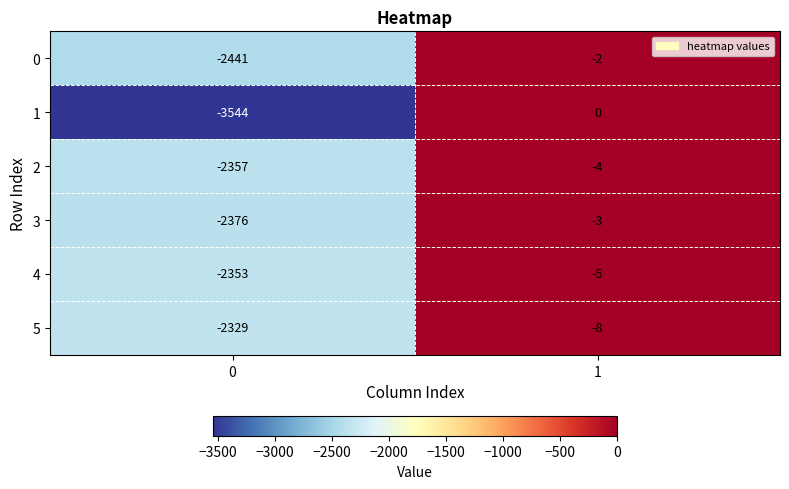

Is it true that 1 equals -1232 at 0?

False